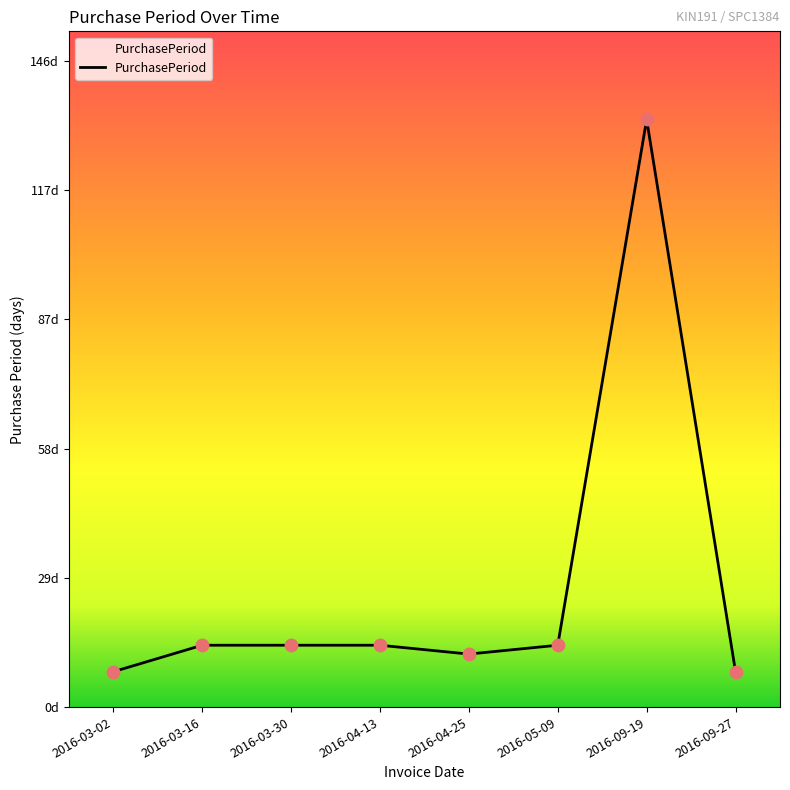

Which has a higher value, 2016-09-19 or 2016-03-02?

2016-09-19